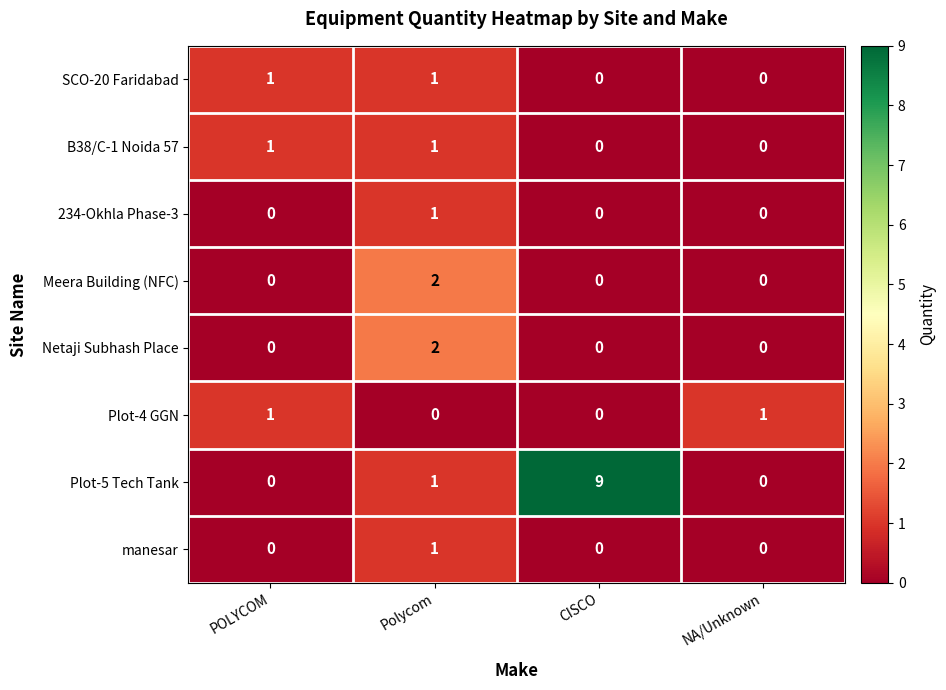

Which series changed the most between Polycom and CISCO?

Plot-5 Tech Tank